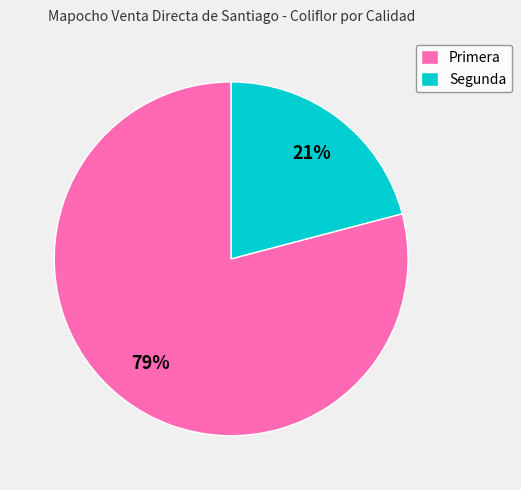

To the nearest percent, what is the difference between the Primera and Segunda slice percentages?

58%